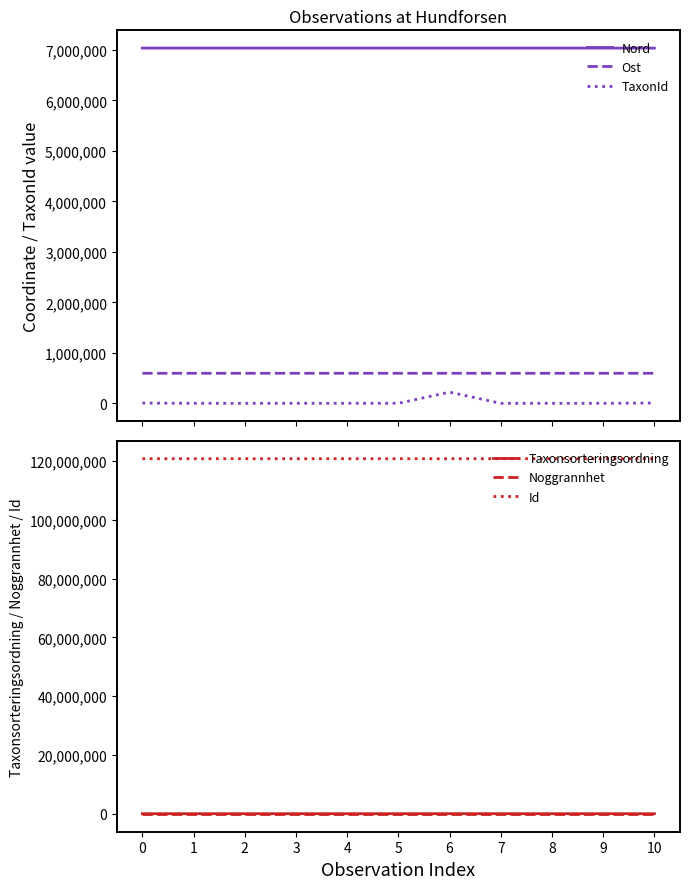

In Ost, how many points are lower than both neighbors (excluding endpoints)?

3